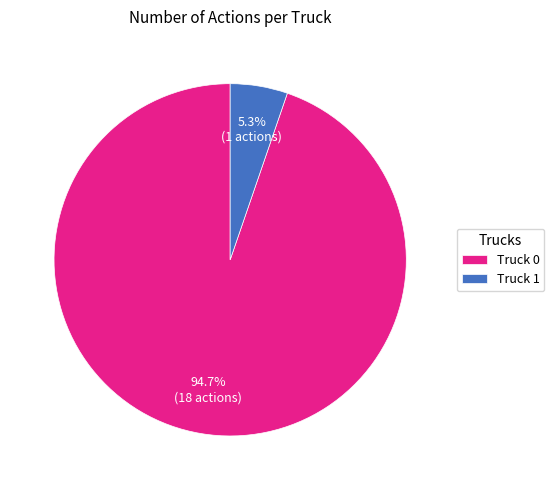

Which has a higher value, Truck 0 or Truck 1?

Truck 0